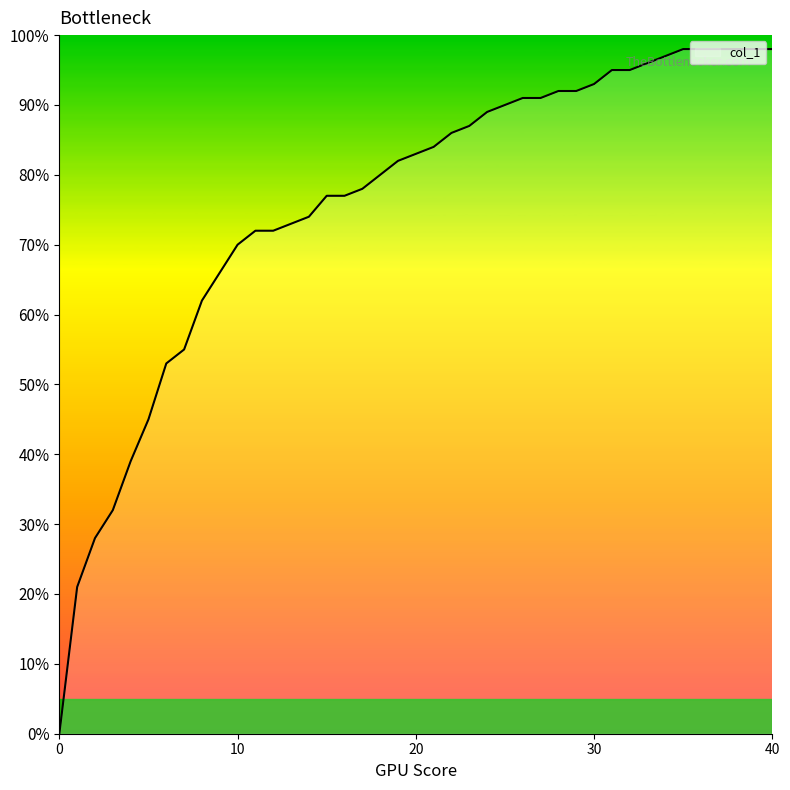

Does the chart have visible grid lines?

No